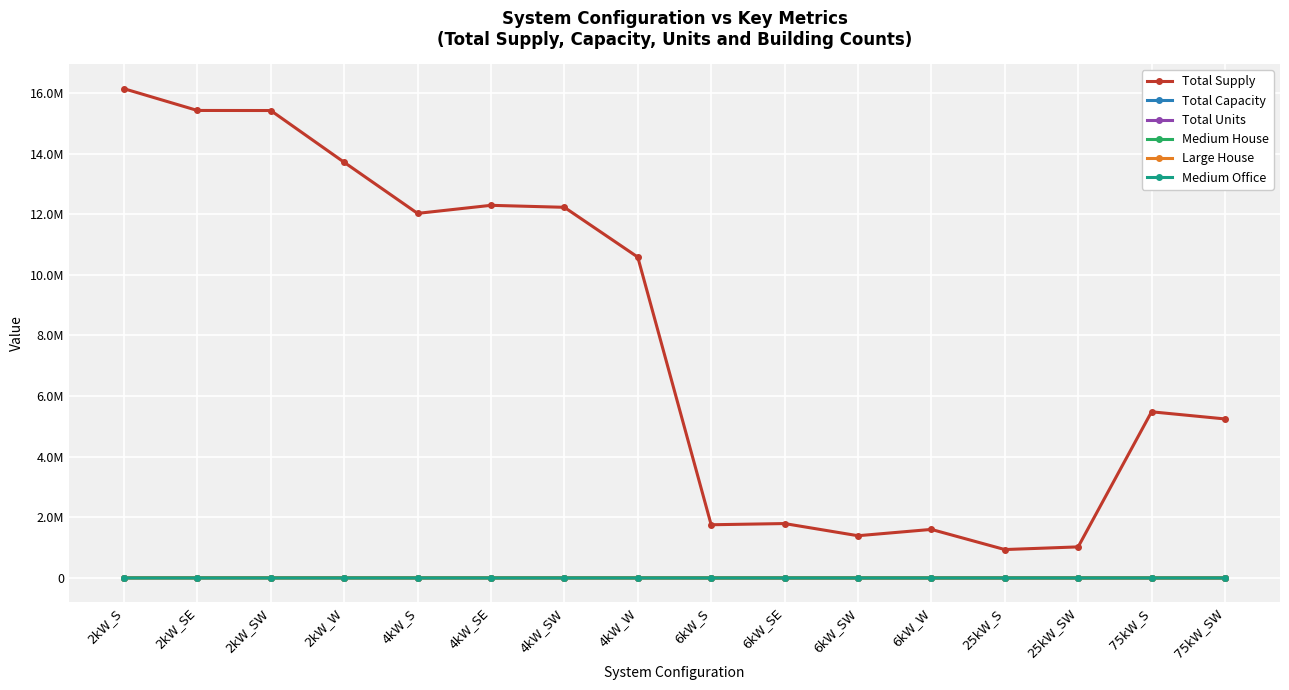

At which label does Total Units reach its minimum?

25kW_S